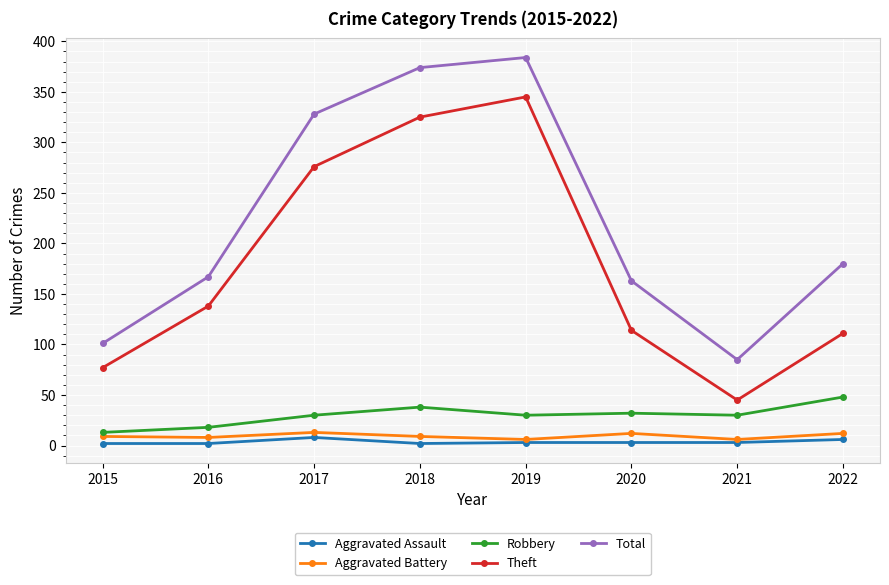

What is the value of the Total point at the 1st from the left?

101